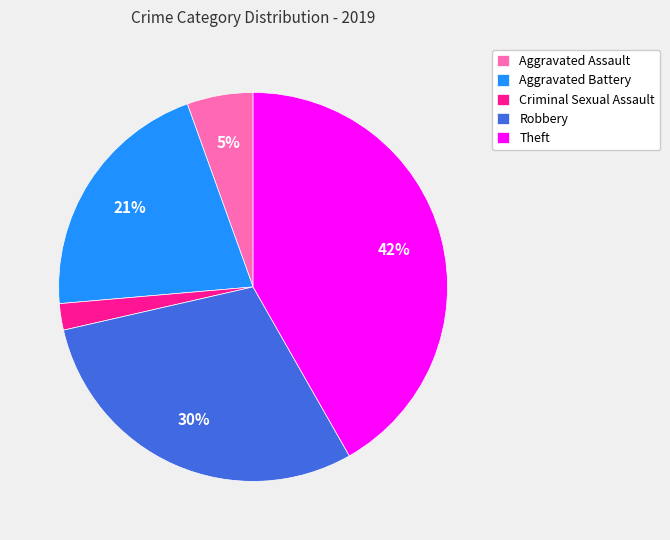

True or false: Criminal Sexual Assault accounts for 7% of the total.

False